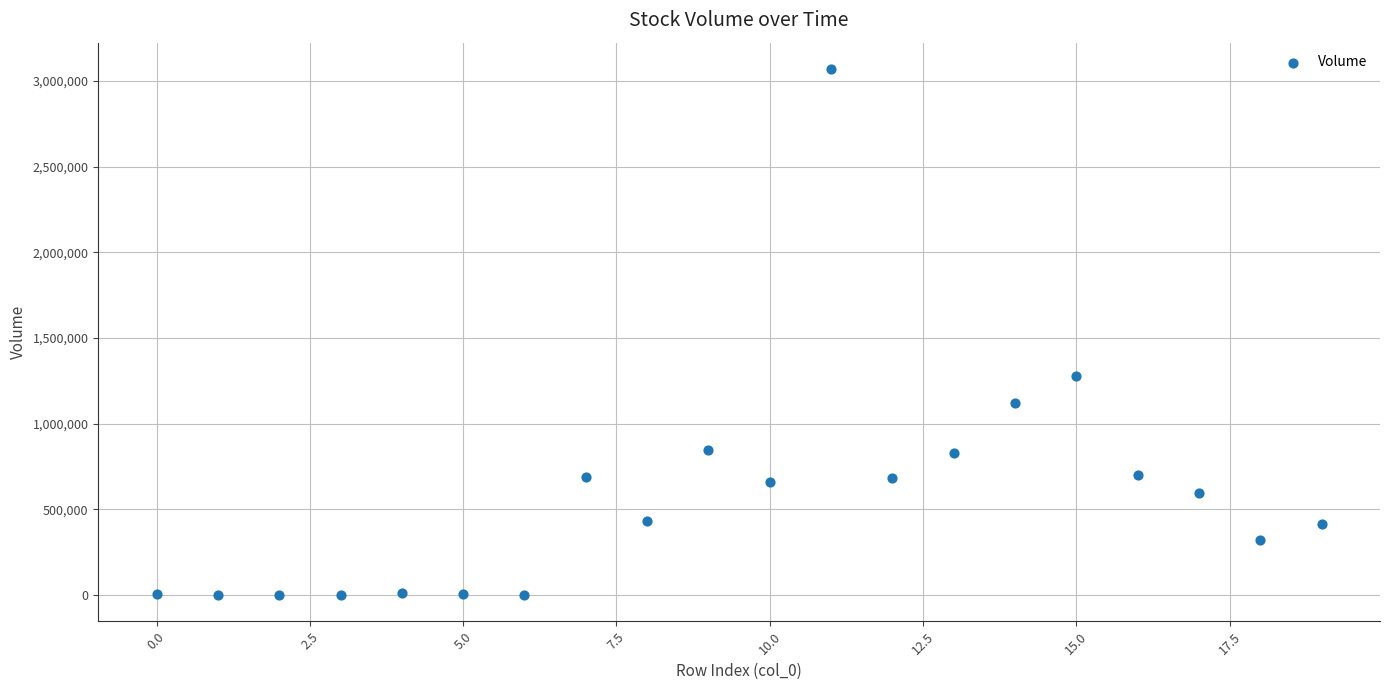

What is the range of Y values (max minus min)?

3070300